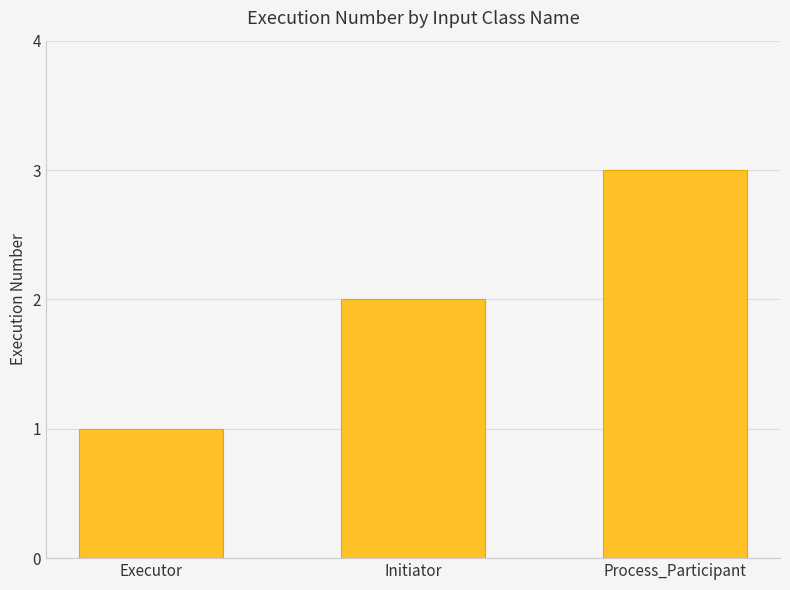

What is the difference between the second highest and minimum values?

1